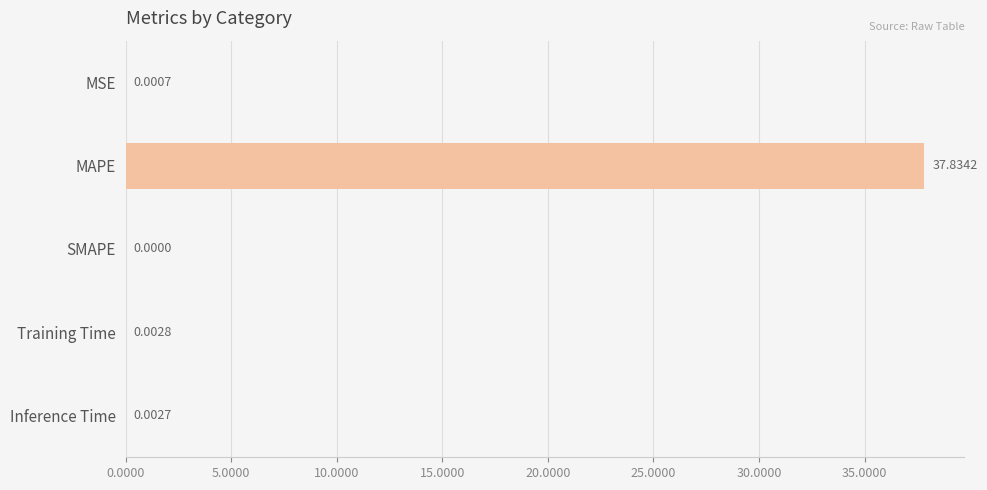

What is the average value?

7.6